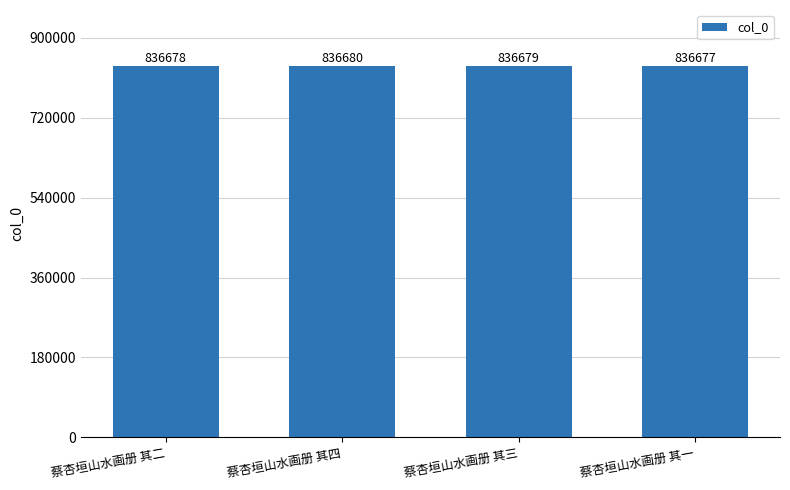

Rank the categories by value from highest to lowest.

蔡杏垣山水画册 其四, 蔡杏垣山水画册 其三, 蔡杏垣山水画册 其二, 蔡杏垣山水画册 其一